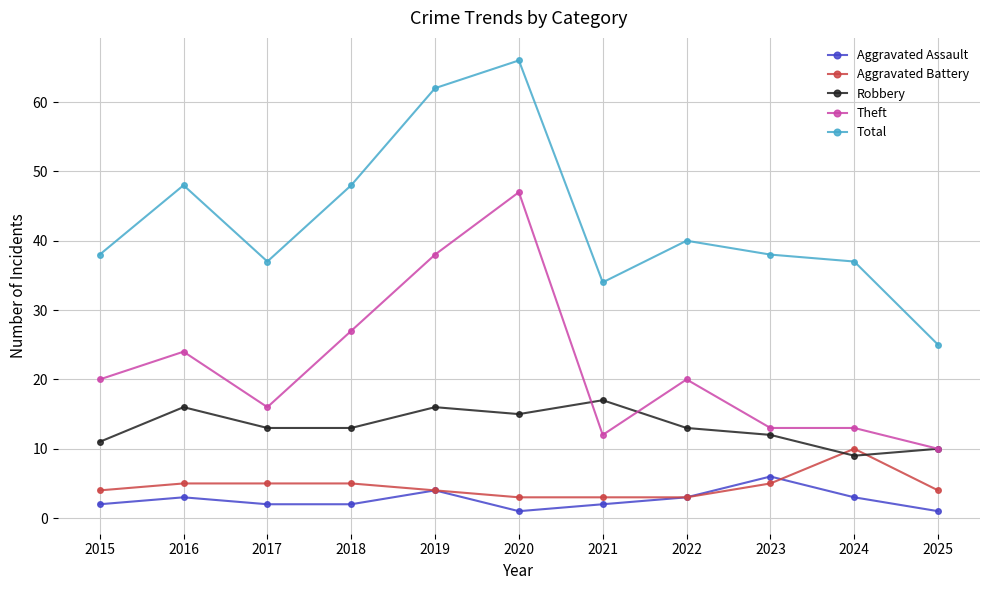

List the series in order of their peak value, lowest first.

Aggravated Assault, Aggravated Battery, Robbery, Theft, Total